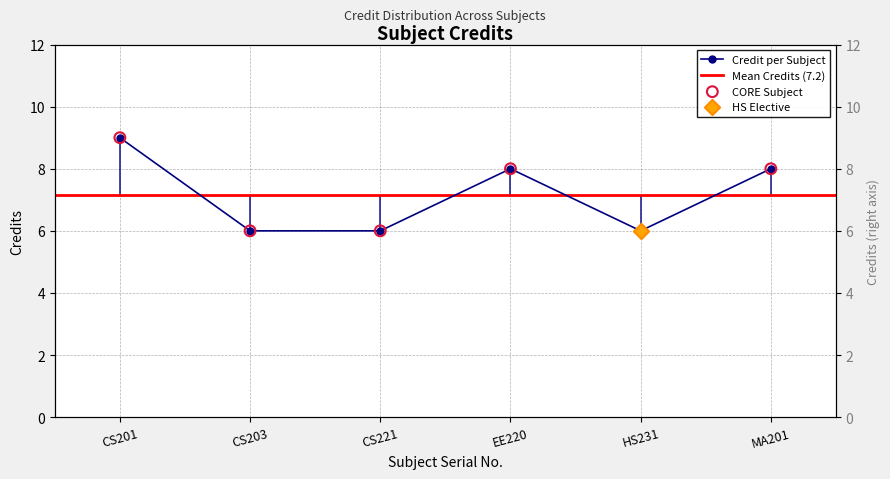

What is the change in value from CS201 to HS231?

-3